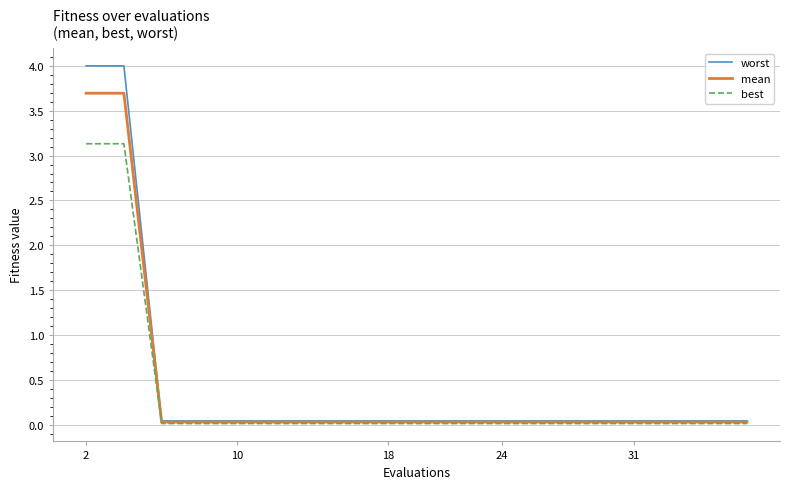

Which series has the largest range (max minus min)?

worst